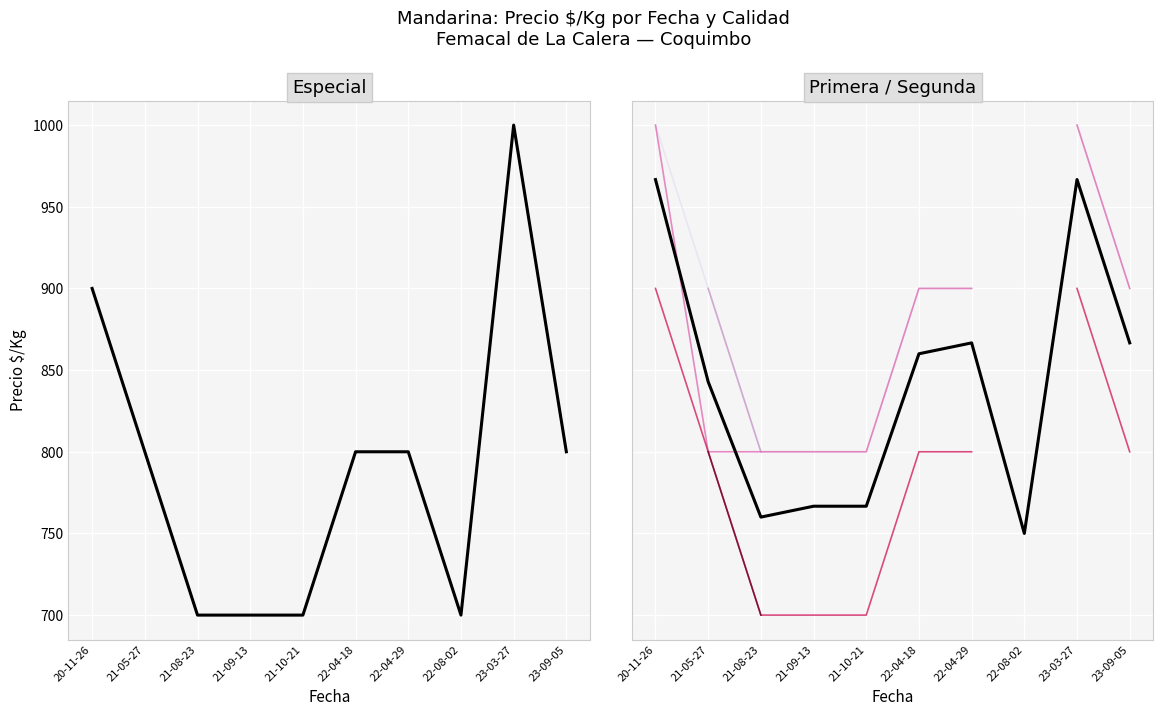

Which series has the largest total across all categories?

Precio maximo